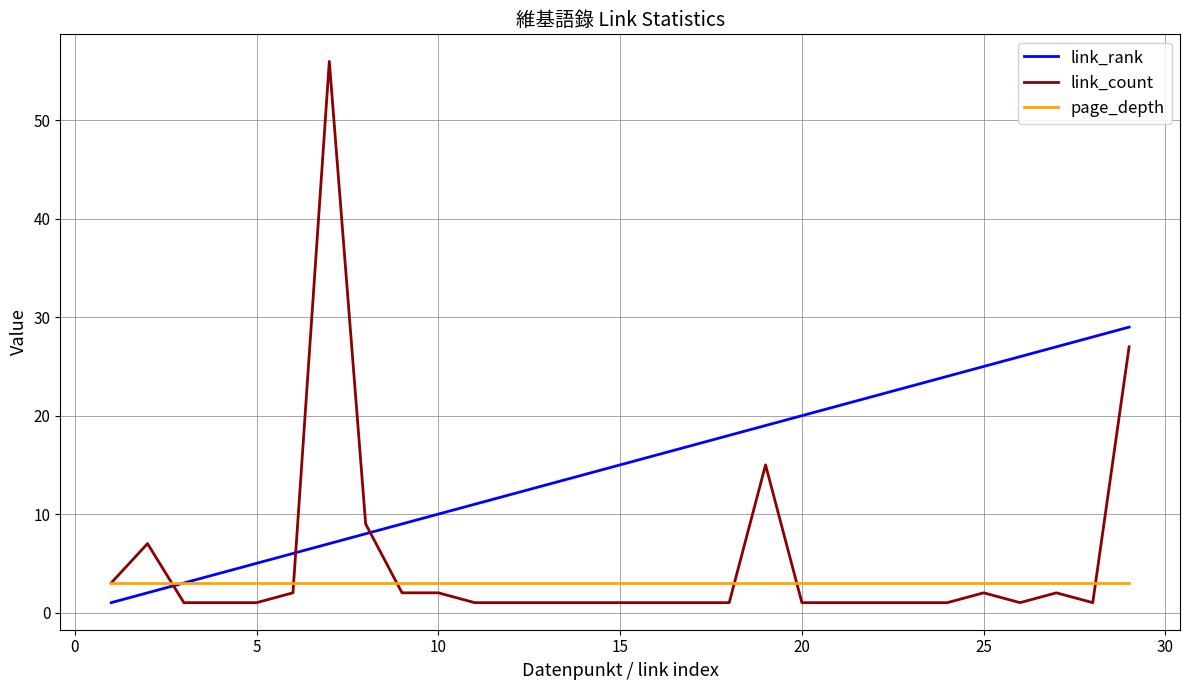

What is the greatest value displayed?

56